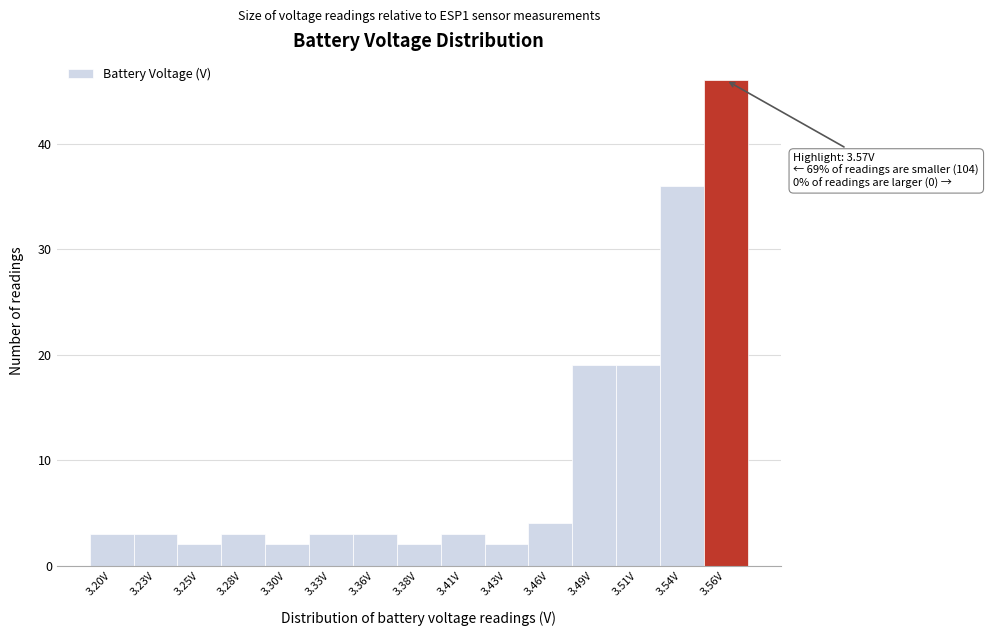

Reading right to left, extract all data points from this chart.

46	36	19	19	4	2	3	2	3	3	2	3	2	3	3